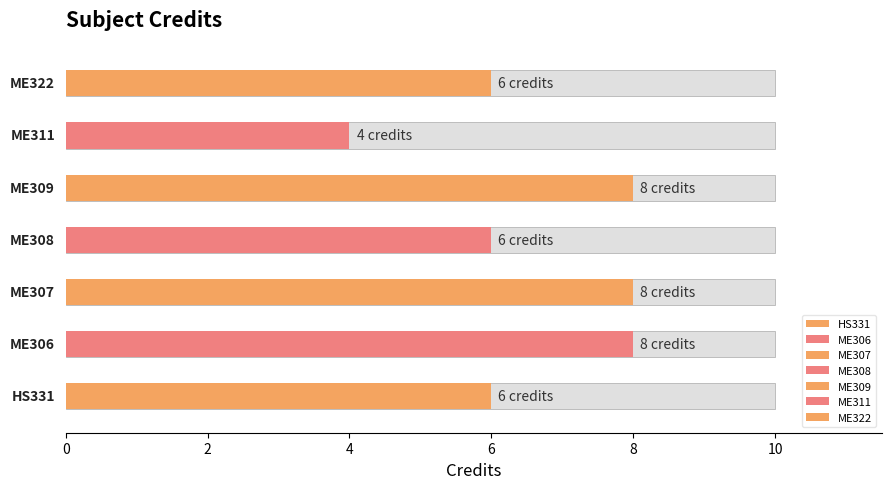

Reading left to right, extract all data points from this chart.

6	8	8	6	8	4	6